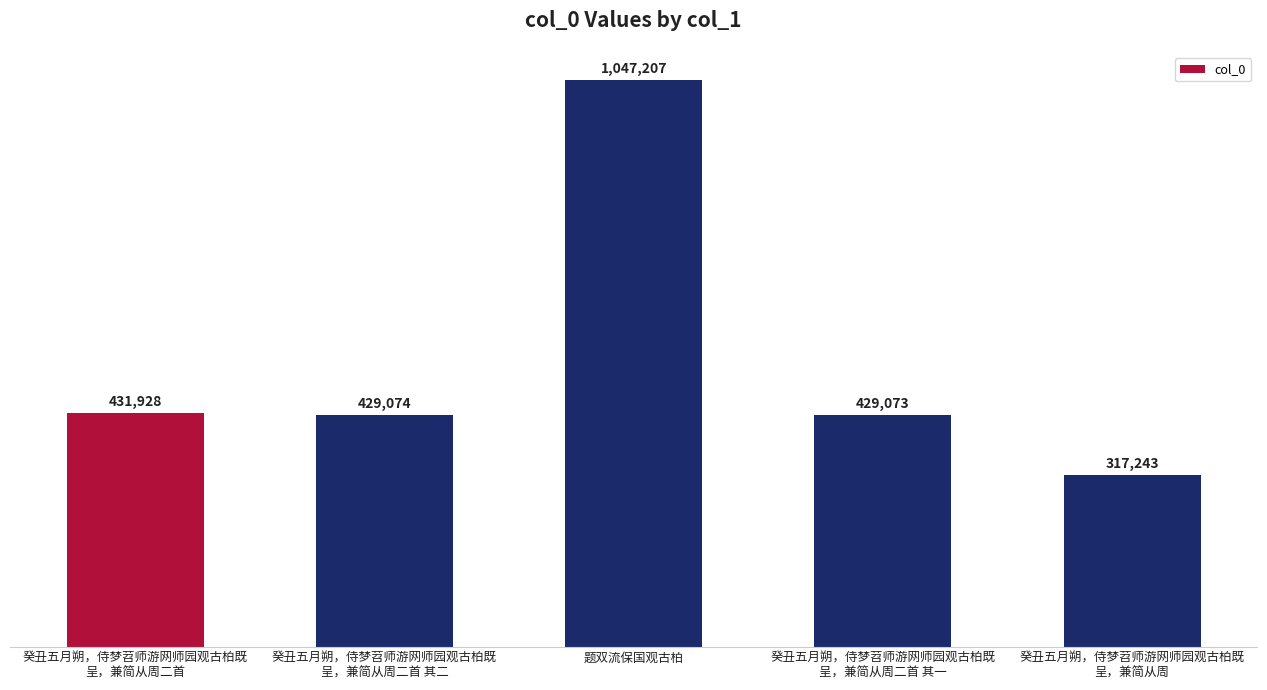

How many values are below 429074?

2